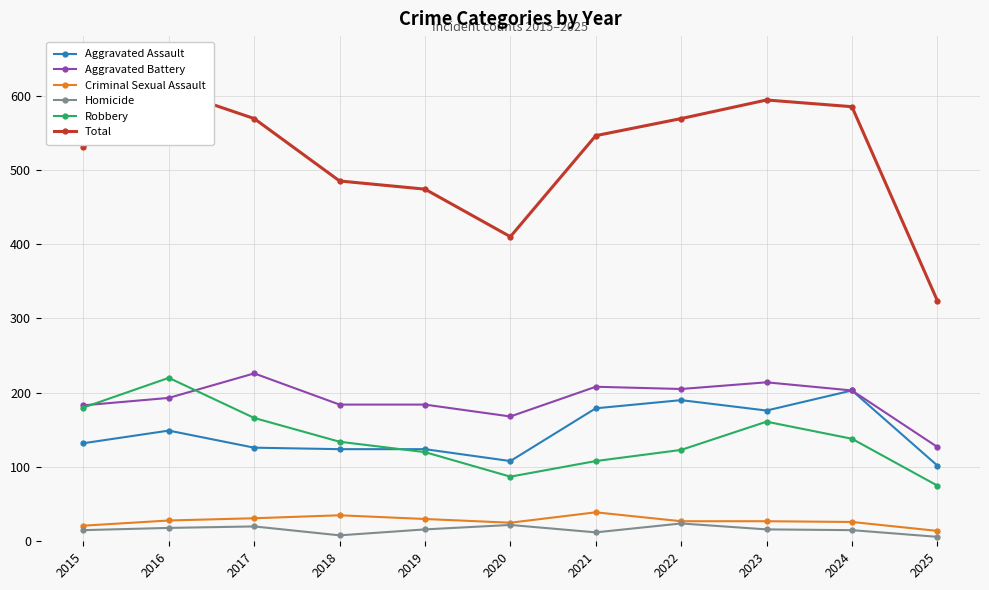

What is the value of the Aggravated Assault point at the 10th from the left?

203